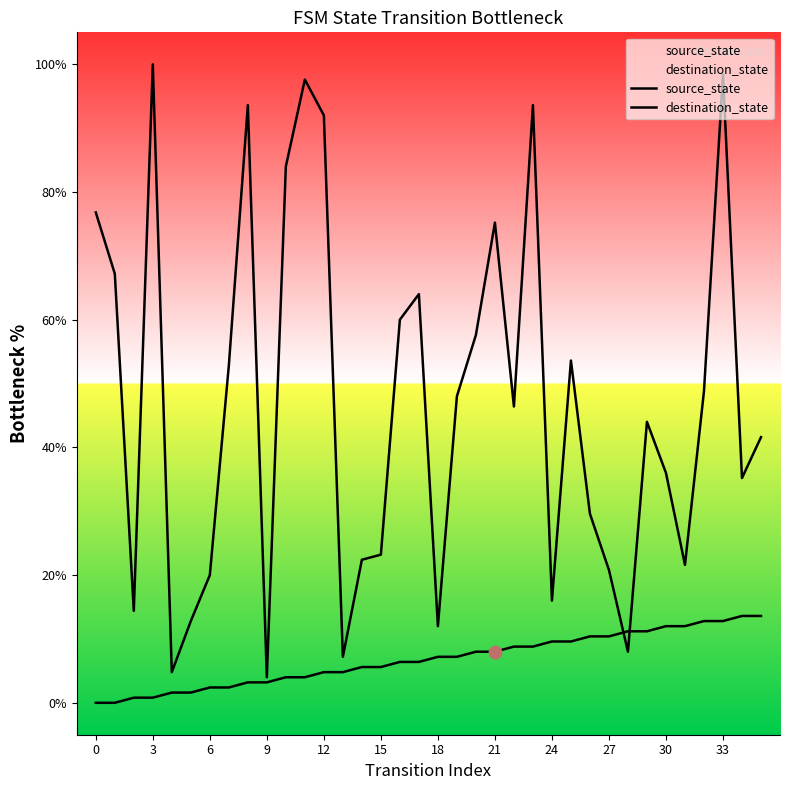

Which series contains the lowest Y value?

source_state